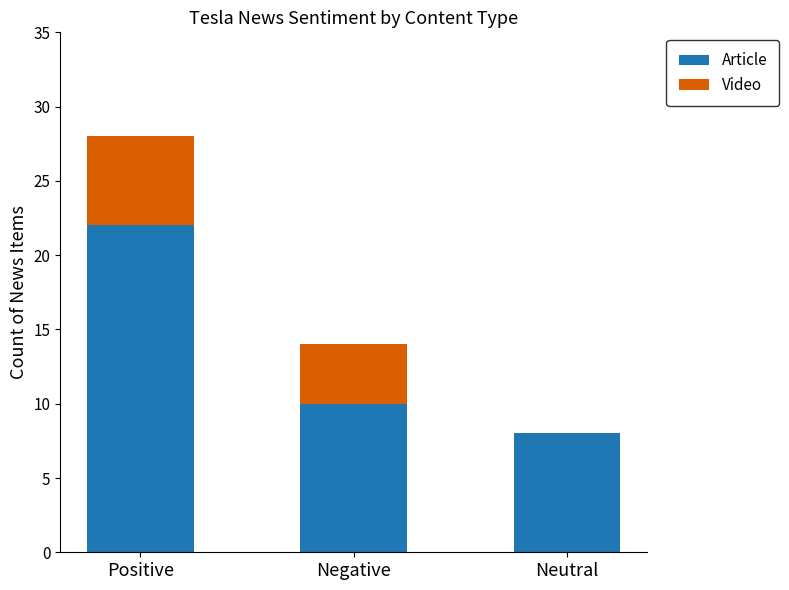

At which category is the sum across all series the highest?

Positive